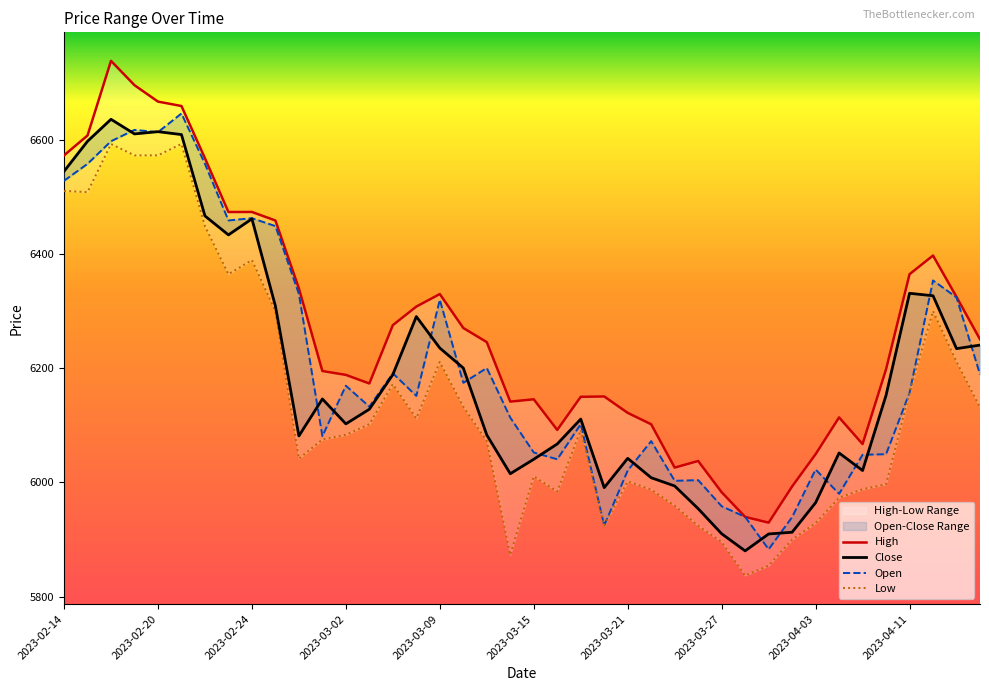

What is the value of the Low point at the 40th from the left?

6131.9